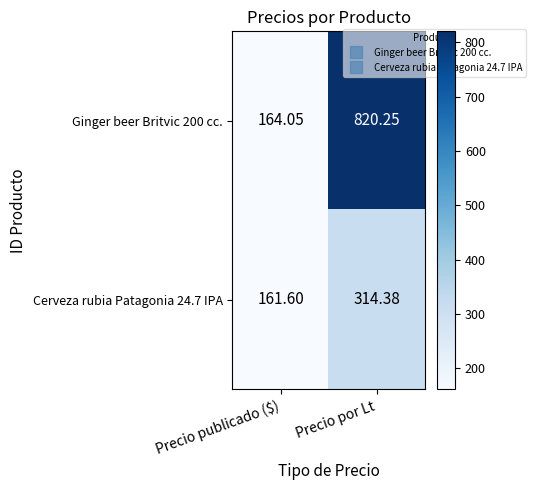

List the series in order of their overall mean, lowest first.

Cerveza rubia Patagonia 24.7 IPA, Ginger beer Britvic 200 cc.